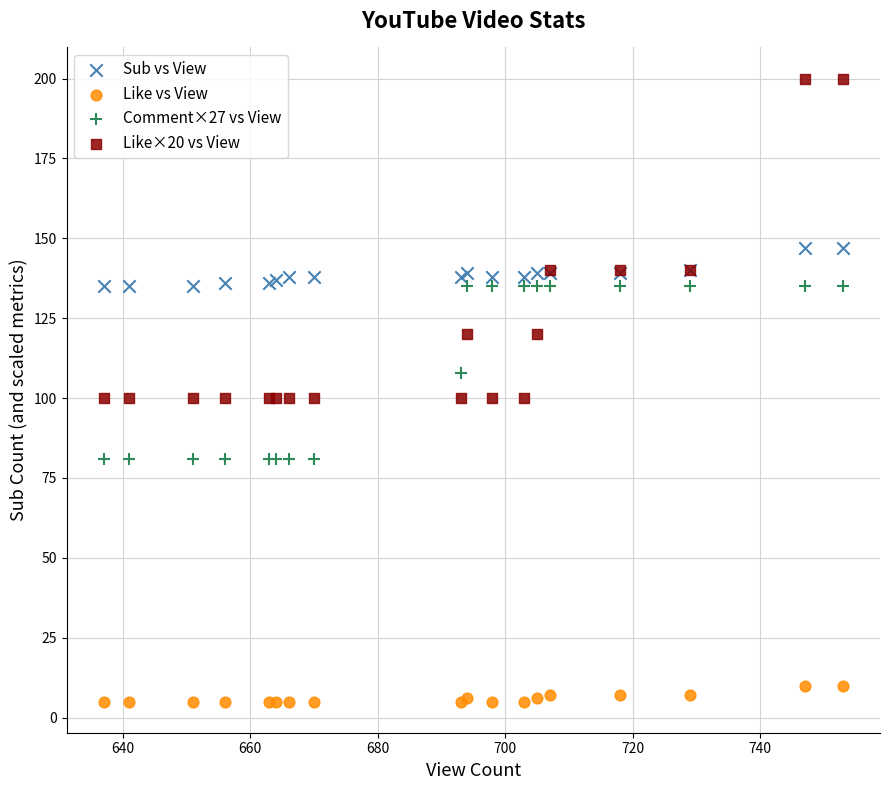

What is the X range (max minus min) for the scatter plot?

116